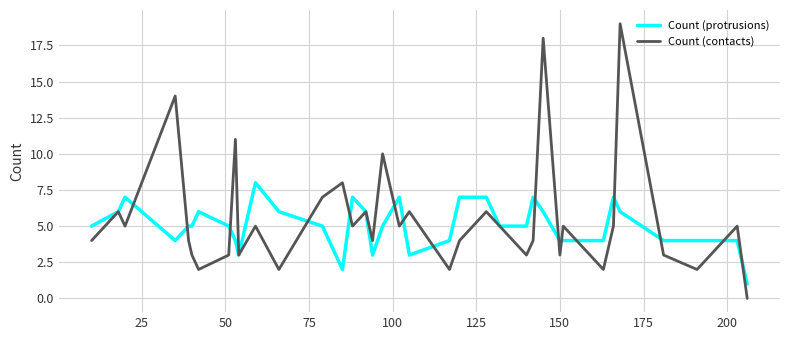

What is the maximum value for Count (protrusions)?

8